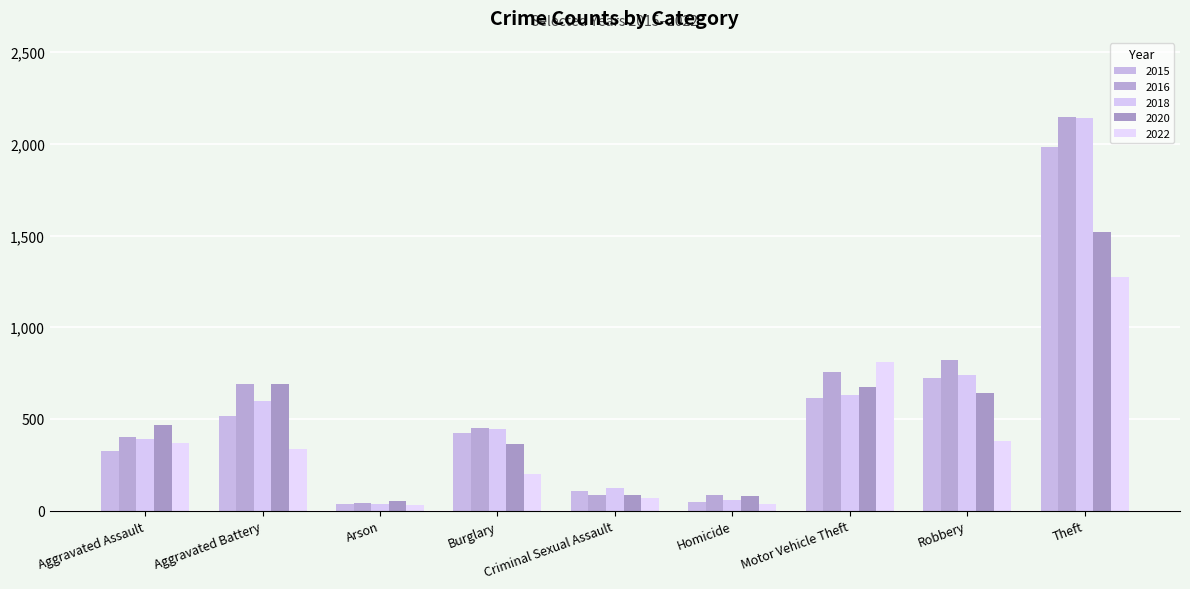

Are the bars horizontal?

No